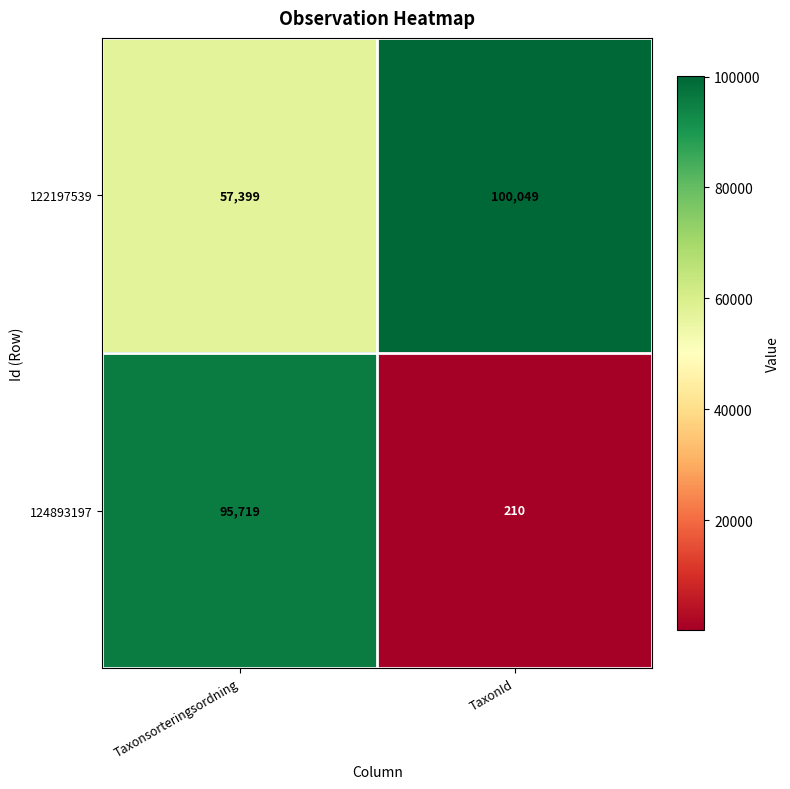

Which series has the largest total across all categories?

122197539